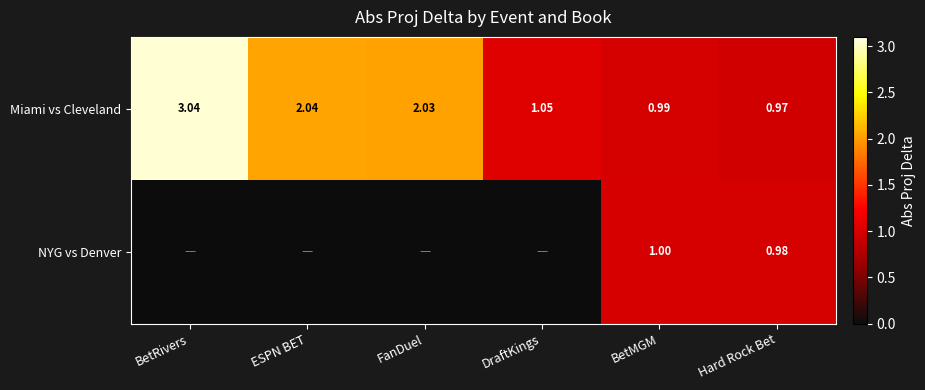

Which category has the highest value in the Miami vs Cleveland series?

BetRivers